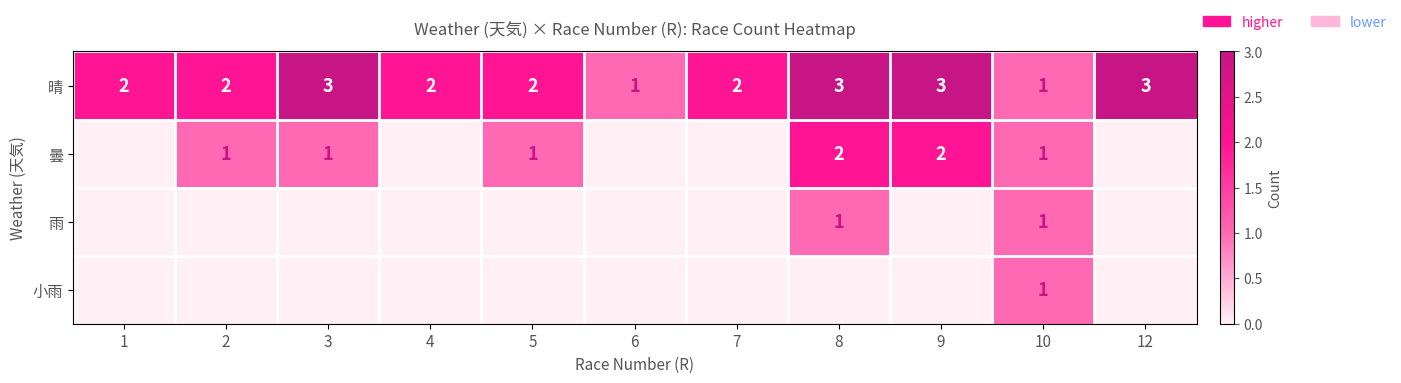

What is the approximate value of 晴 at 6?

1